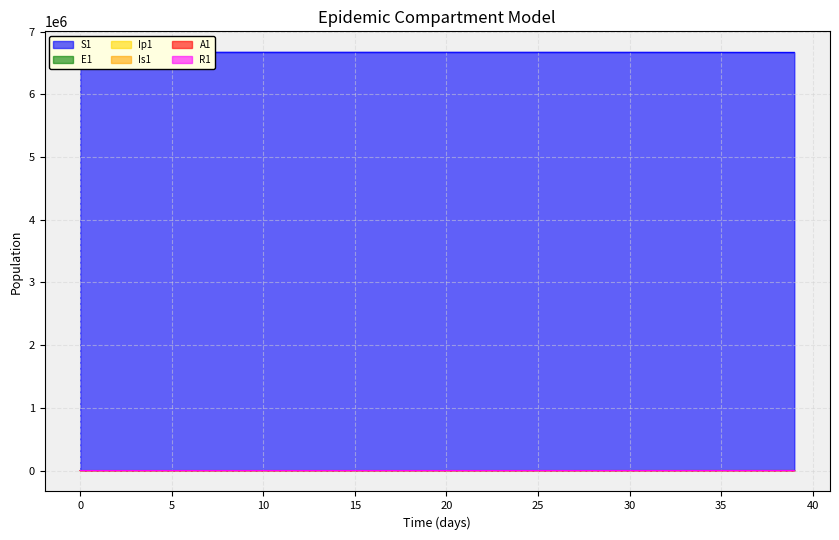

What is the difference between the A1 values at 33 and 37?

4.5